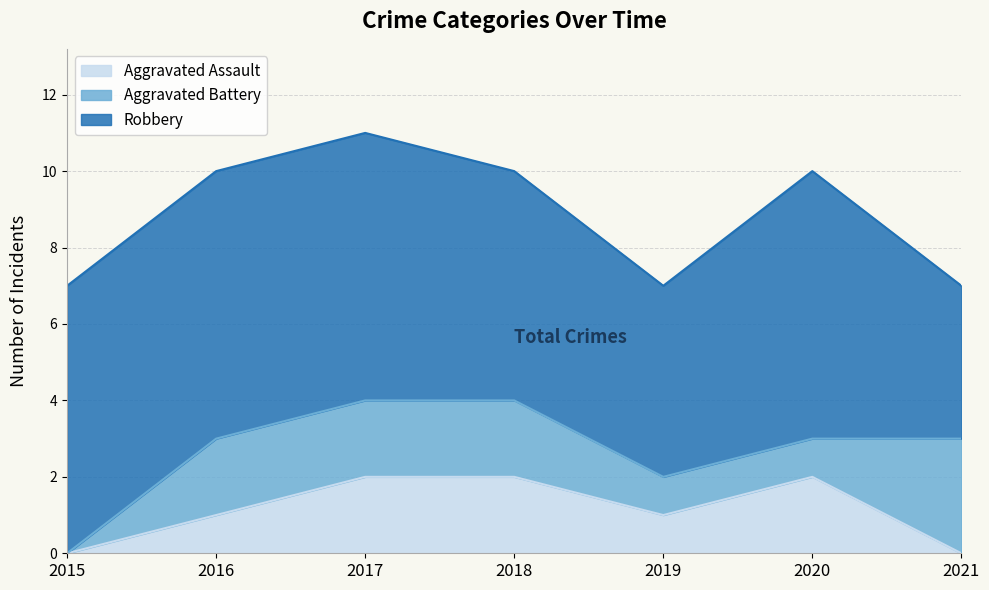

What is the value of the Aggravated Battery point at the 3rd from the left?

2